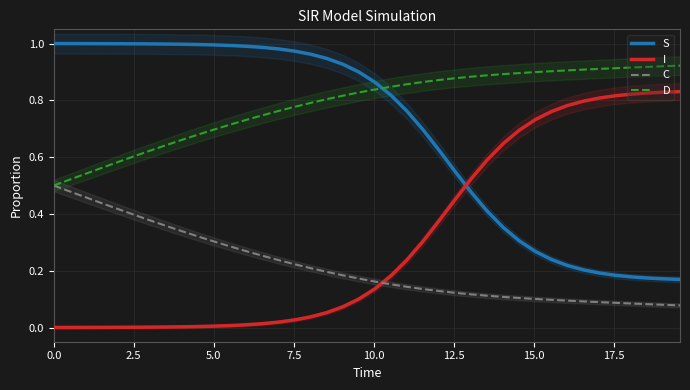

True or false: C and S cross at least once.

False